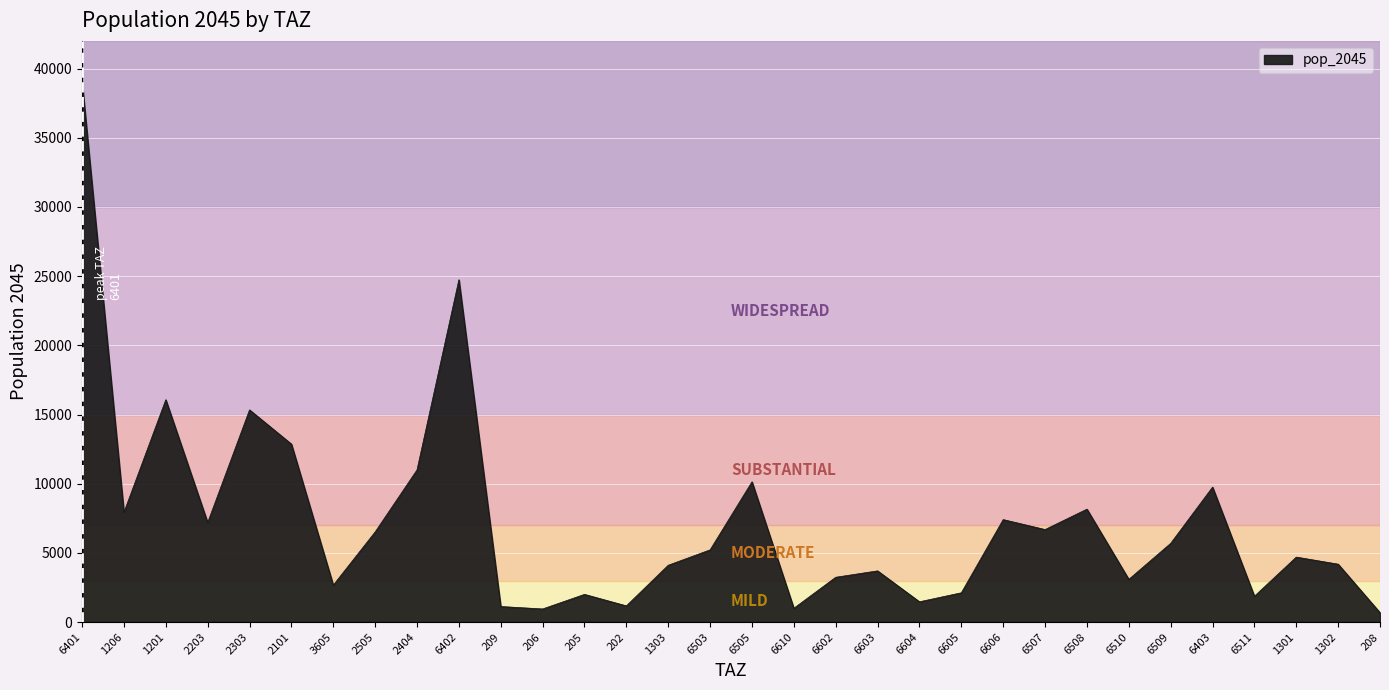

What is the average value?

7242.2